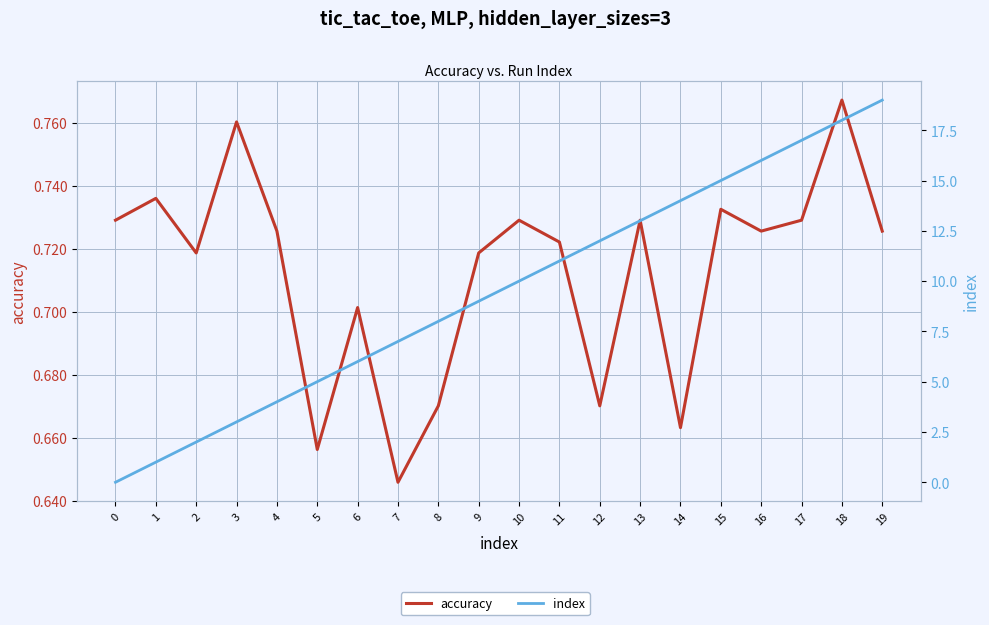

How many lines are shown in the chart?

2